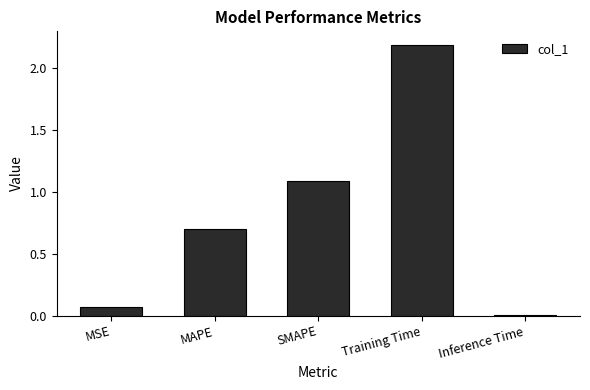

True or false: the data shows 2.2 at Training Time.

True